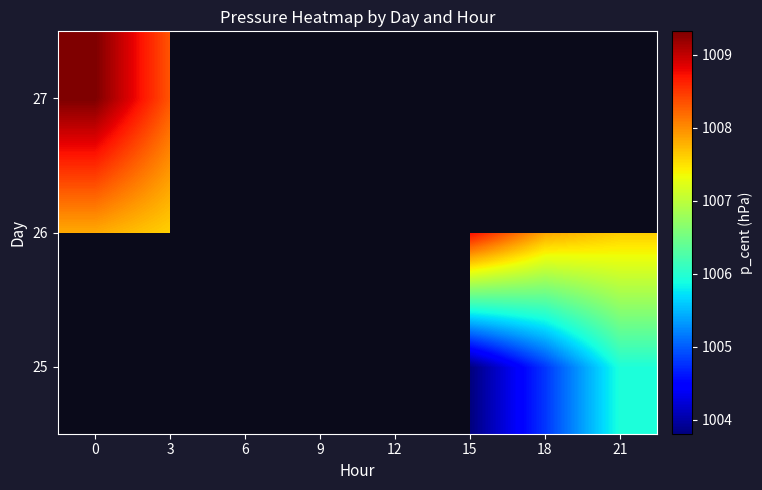

Is the value of 26 at 9 greater than the value of 25 at 0?

No